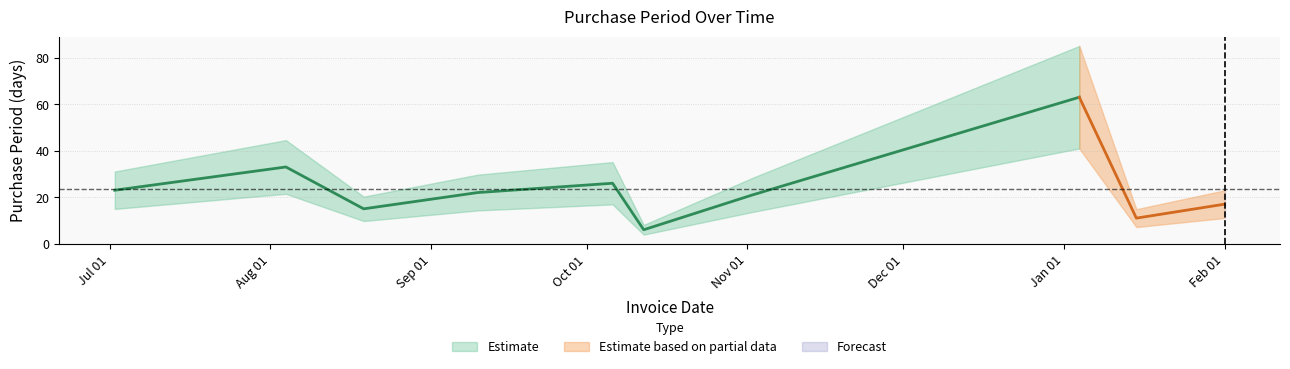

What is the change in value from 2015-10-12 to 2016-01-15?

+5